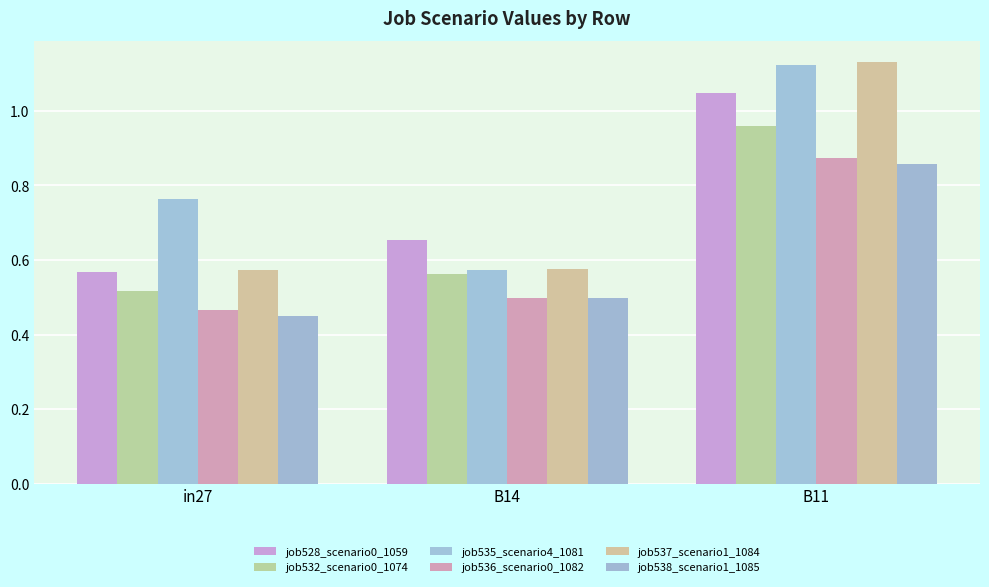

The job538_scenario1_1085 series shows 0.9 at B11. True or false?

True